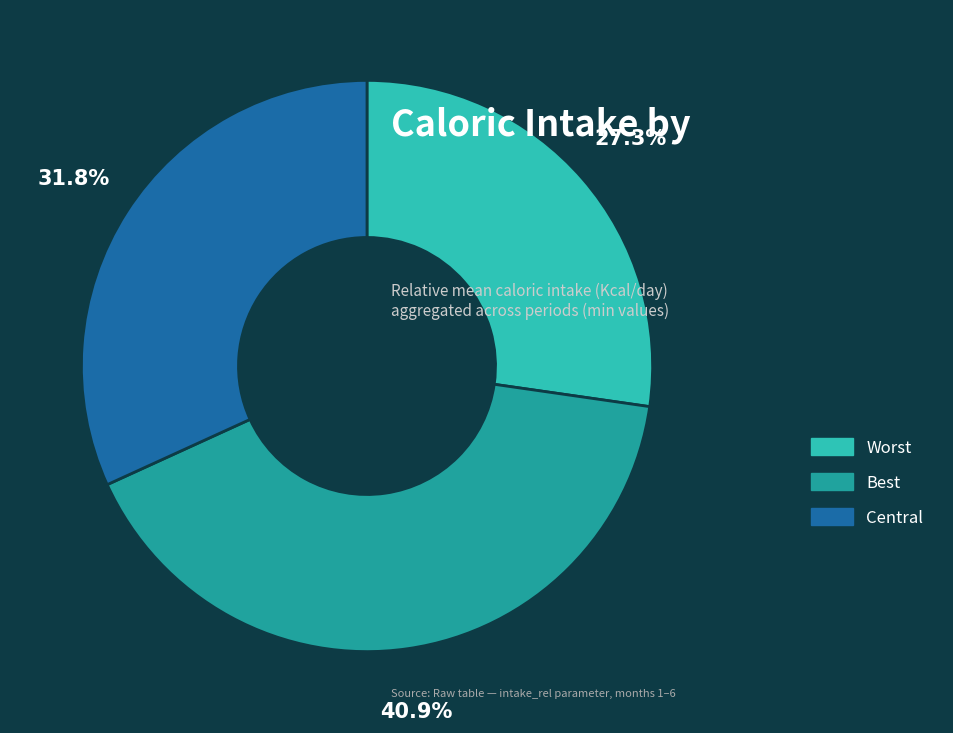

Between Worst and Best, which is larger?

Best